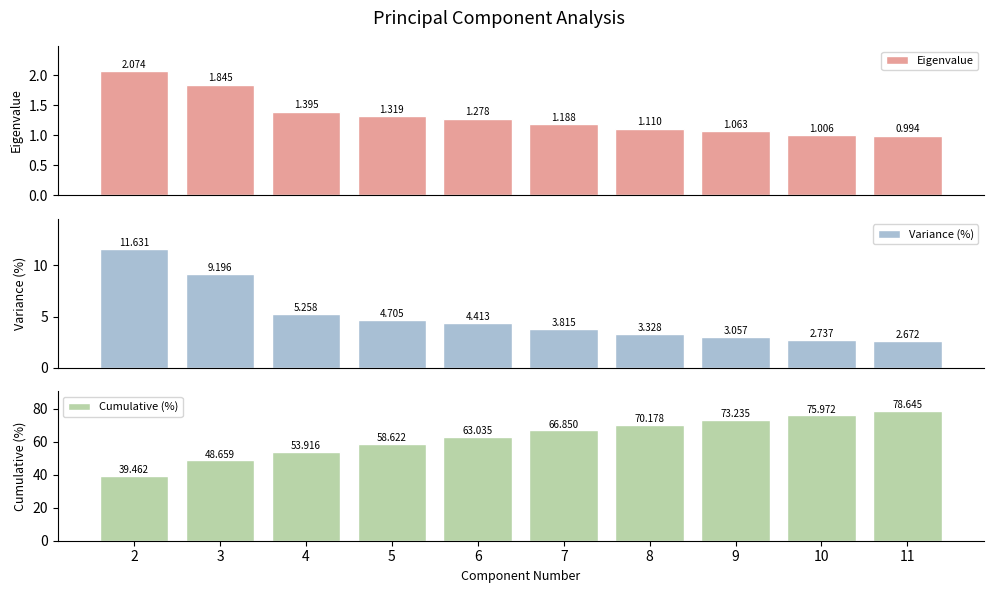

Are the bars grouped side by side (vs. stacked)?

Yes